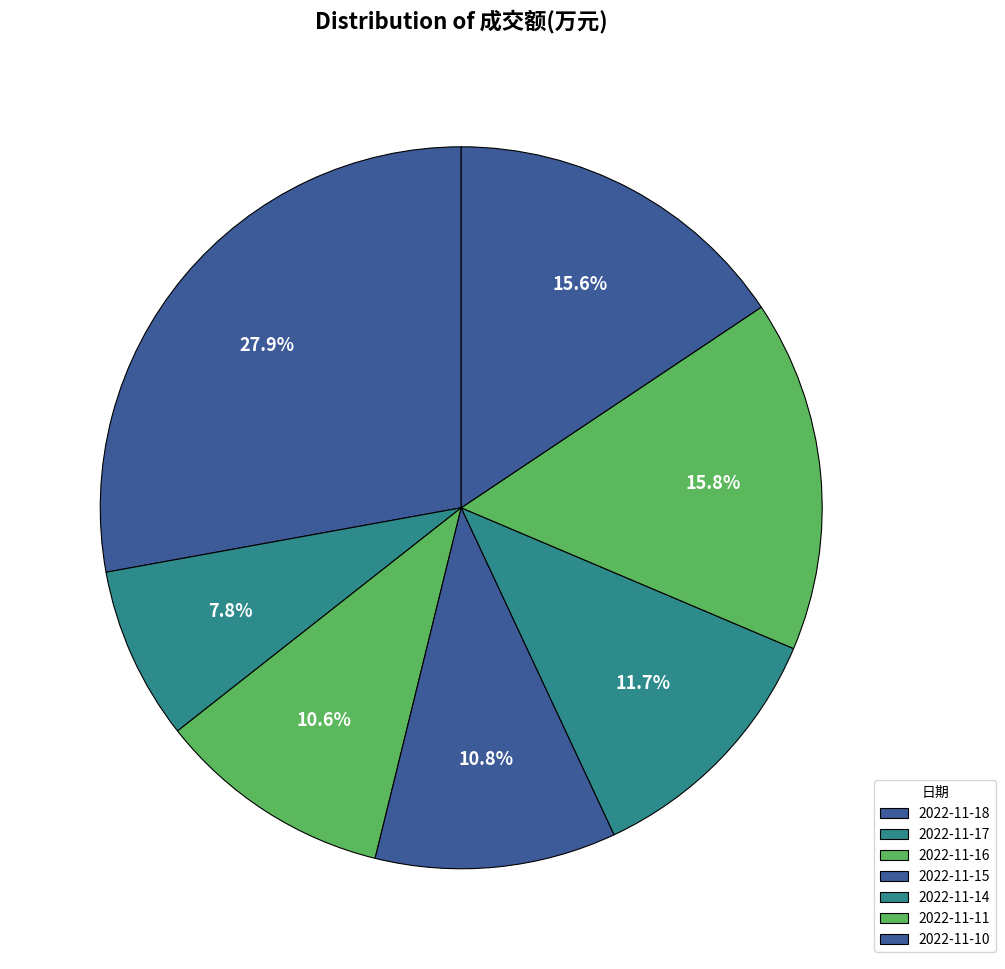

To the nearest percent, what is the average slice percentage?

14%